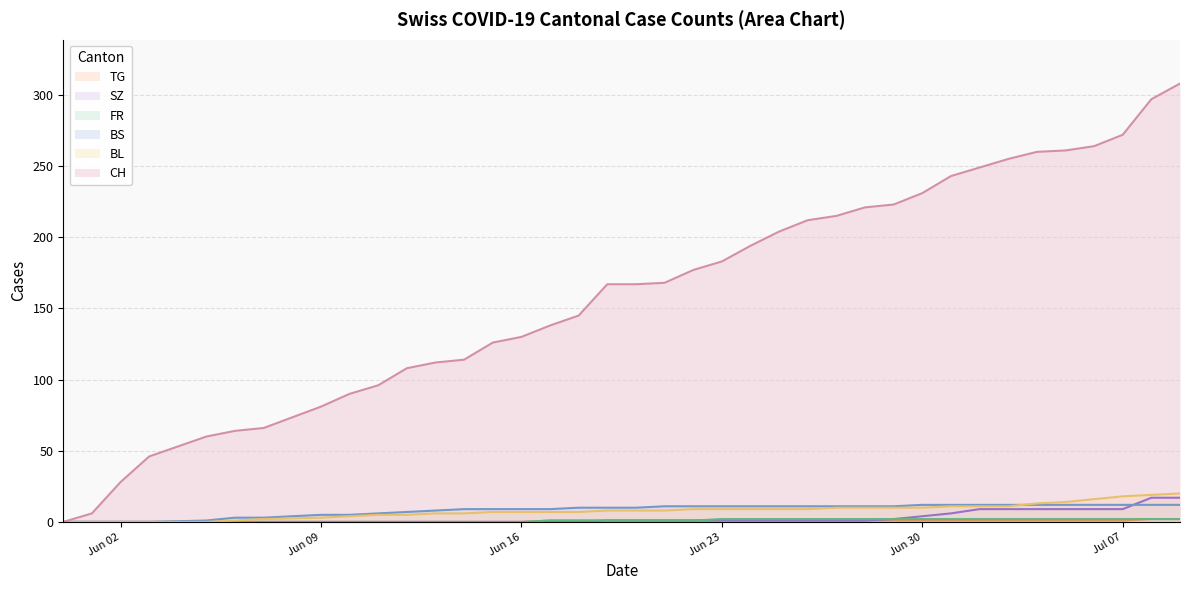

What is the maximum value for SZ?

17